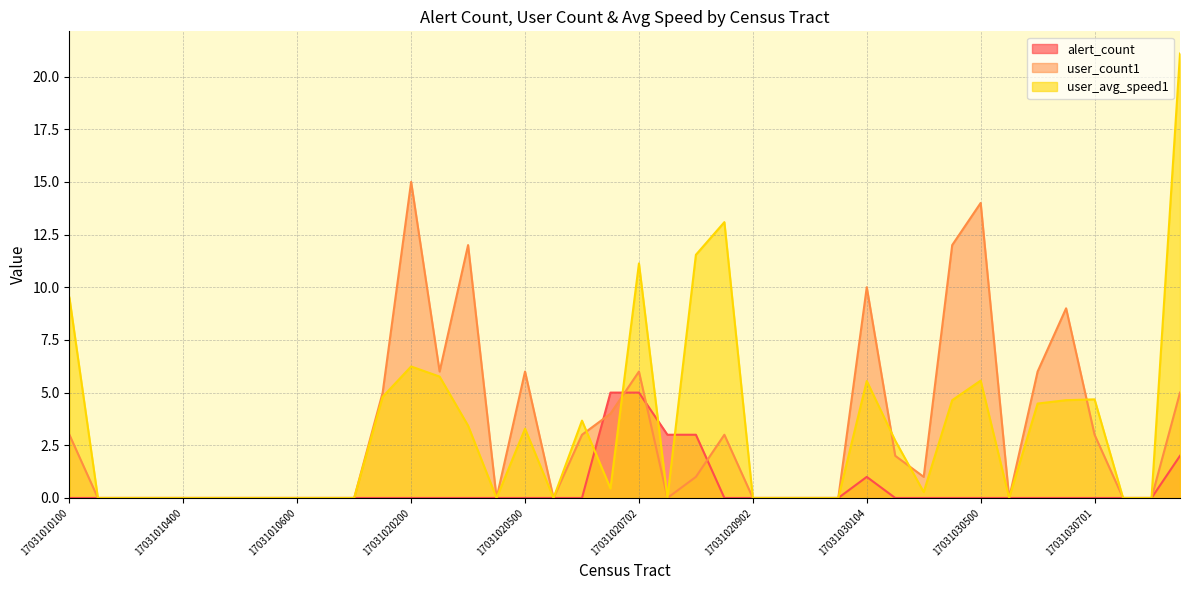

Which has a higher value, 17031010100 or 17031030601?

17031010100